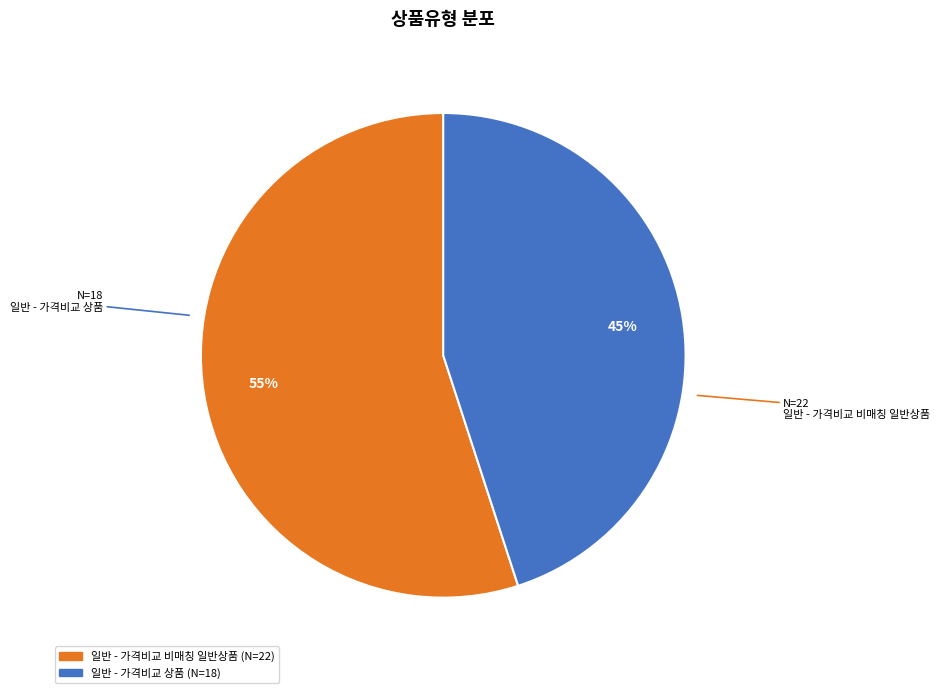

What percentage is the 일반 - 가격비교 상품 slice, to the nearest percent?

45%